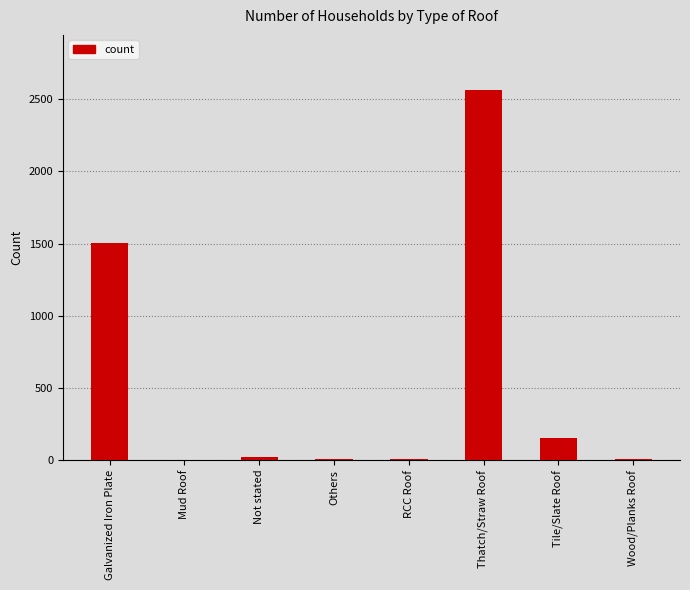

What is the maximum value shown in the chart?

2562